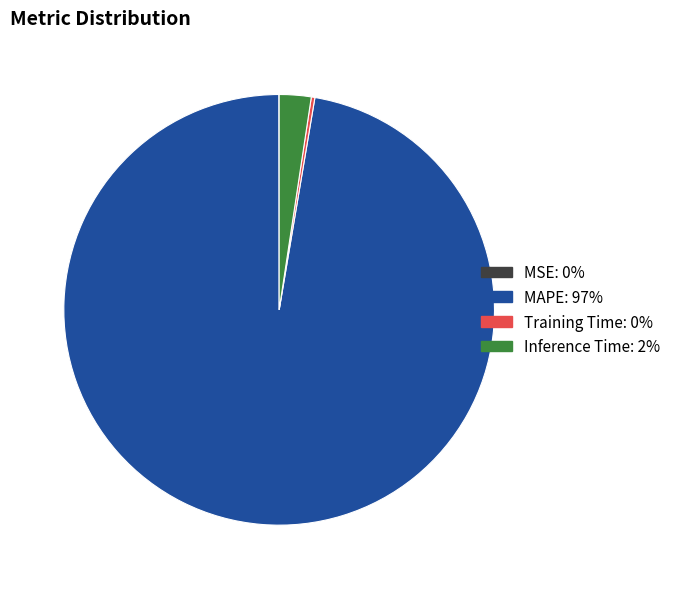

Which category has the biggest portion of the pie?

MAPE